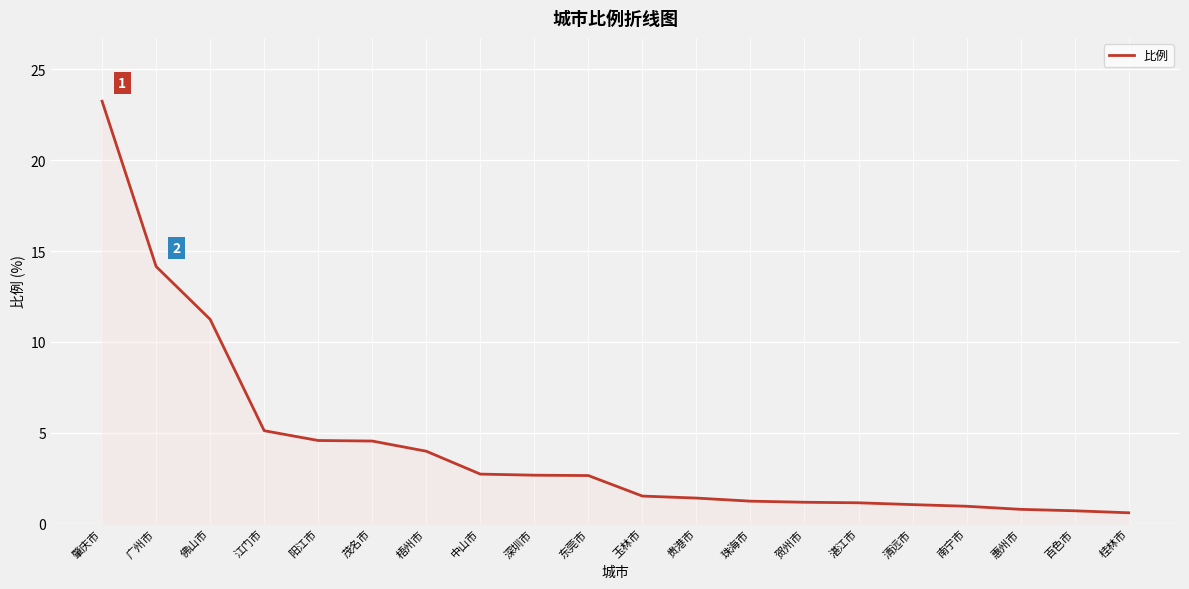

Approximately how many times larger is the value at 湛江市 compared to 东莞市?

0.4